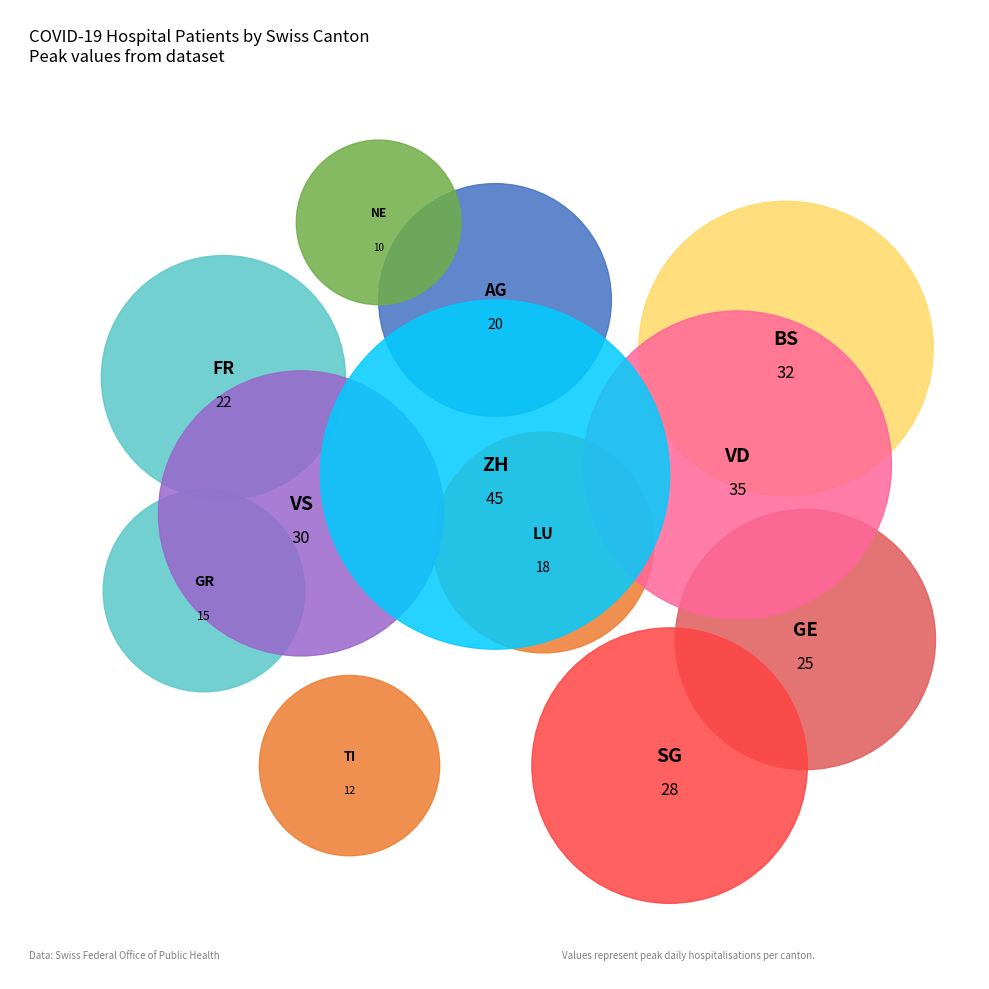

What is the change in value from FR to NE?

-12